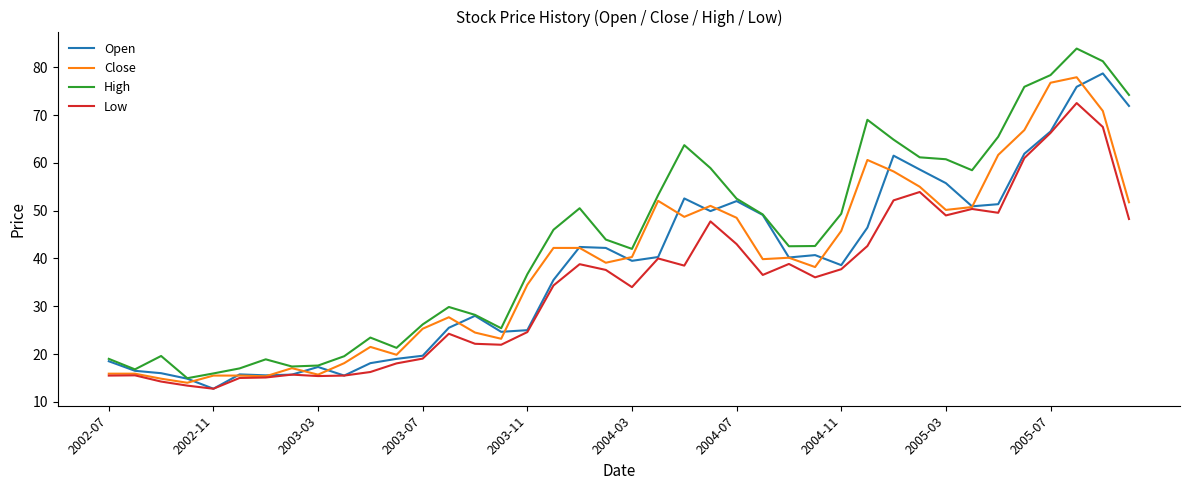

Which series has the largest total across all categories?

High